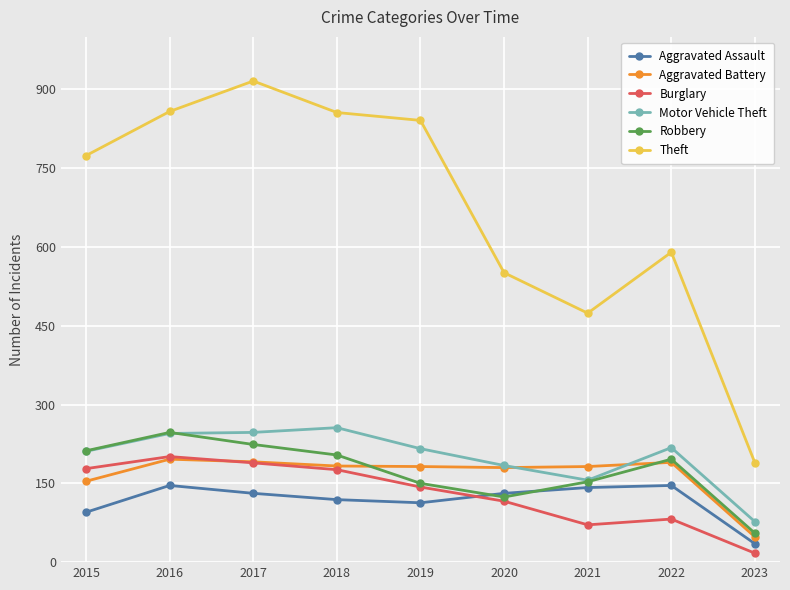

How many lines are shown in the chart?

6